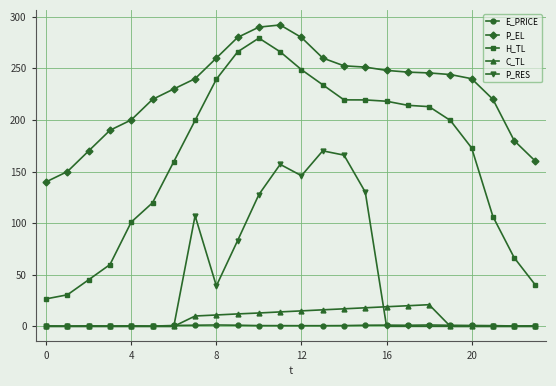

What is the maximum value shown in the chart?

292.1